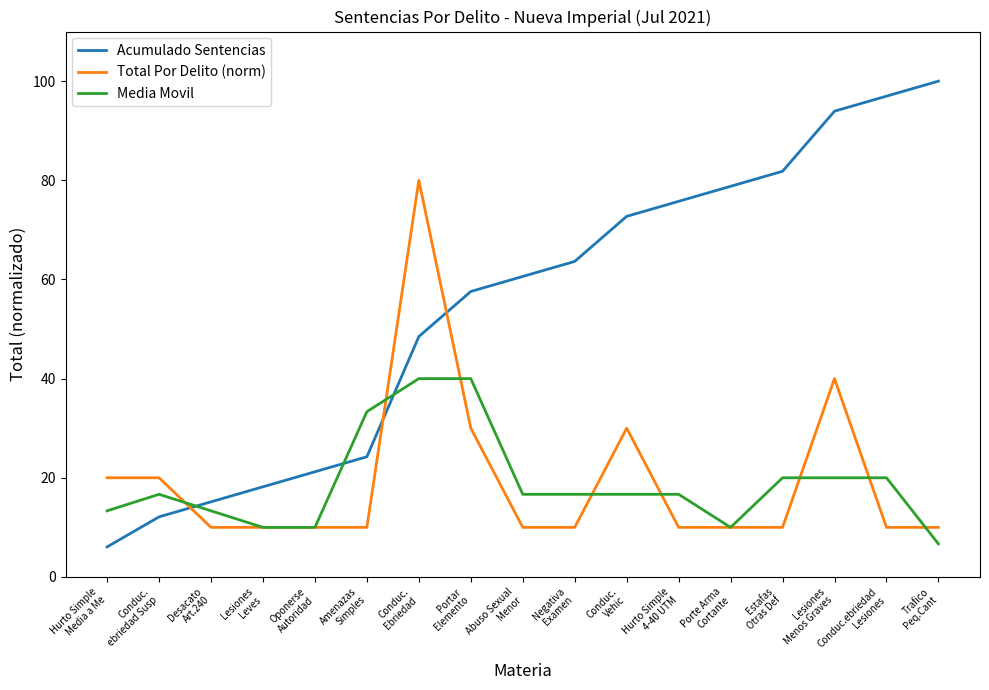

Reading left to right, what are all the values shown in this chart?

Acumulado Sentencias: Hurto Simple
Media a Me=6.1	Conduc.
ebriedad Susp=12.1	Desacato
Art.240=15.2	Lesiones
Leves=18.2	Oponerse
Autoridad=21.2	Amenazas
Simples=24.2	Conduc.
Ebriedad=48.5	Portar
Elemento=57.6	Abuso Sexual
Menor=60.6	Negativa
Examen=63.6	Conduc.
Vehic=72.7	Hurto Simple
4-40 UTM=75.8	Porte Arma
Cortante=78.8	Estafas
Otras Def=81.8	Lesiones
Menos Graves=93.9	Conduc.ebriedad
Lesiones=97.0	Trafico
Peq.Cant=100.0
Total Por Delito (norm): Hurto Simple
Media a Me=20.0	Conduc.
ebriedad Susp=20.0	Desacato
Art.240=10.0	Lesiones
Leves=10.0	Oponerse
Autoridad=10.0	Amenazas
Simples=10.0	Conduc.
Ebriedad=80.0	Portar
Elemento=30.0	Abuso Sexual
Menor=10.0	Negativa
Examen=10.0	Conduc.
Vehic=30.0	Hurto Simple
4-40 UTM=10.0	Porte Arma
Cortante=10.0	Estafas
Otras Def=10.0	Lesiones
Menos Graves=40.0	Conduc.ebriedad
Lesiones=10.0	Trafico
Peq.Cant=10.0
Media Movil: Hurto Simple
Media a Me=13.3	Conduc.
ebriedad Susp=16.7	Desacato
Art.240=13.3	Lesiones
Leves=10.0	Oponerse
Autoridad=10.0	Amenazas
Simples=33.3	Conduc.
Ebriedad=40.0	Portar
Elemento=40.0	Abuso Sexual
Menor=16.7	Negativa
Examen=16.7	Conduc.
Vehic=16.7	Hurto Simple
4-40 UTM=16.7	Porte Arma
Cortante=10.0	Estafas
Otras Def=20.0	Lesiones
Menos Graves=20.0	Conduc.ebriedad
Lesiones=20.0	Trafico
Peq.Cant=6.7